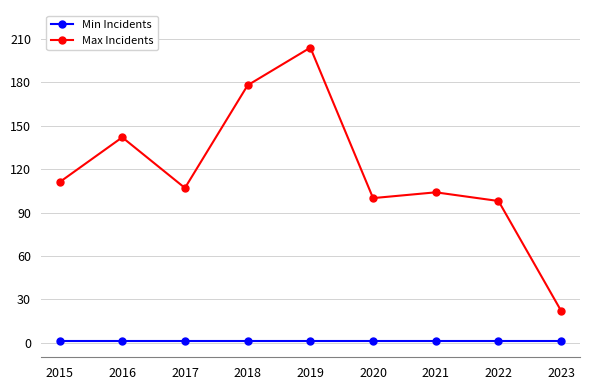

How many data points in Max Incidents are less than 107?

4